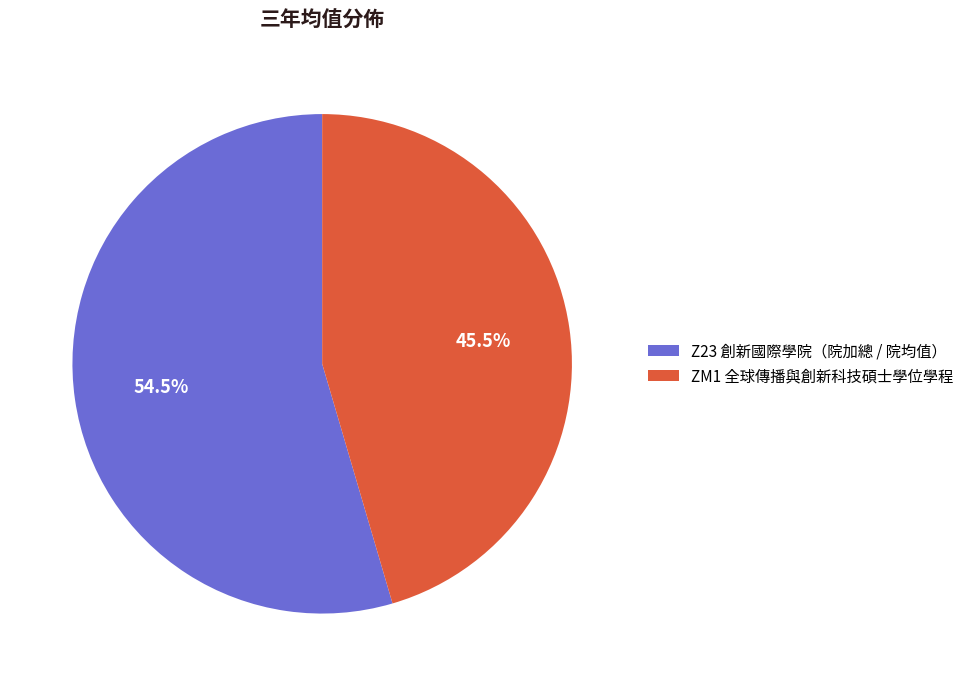

What portion of the pie excludes ZM1 全球傳播與創新科技碩士學位學程?

54.5%